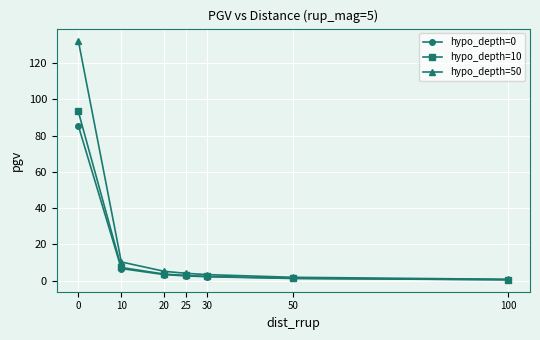

The value of hypo_depth=10 at 0 is 93.3. True or false?

True